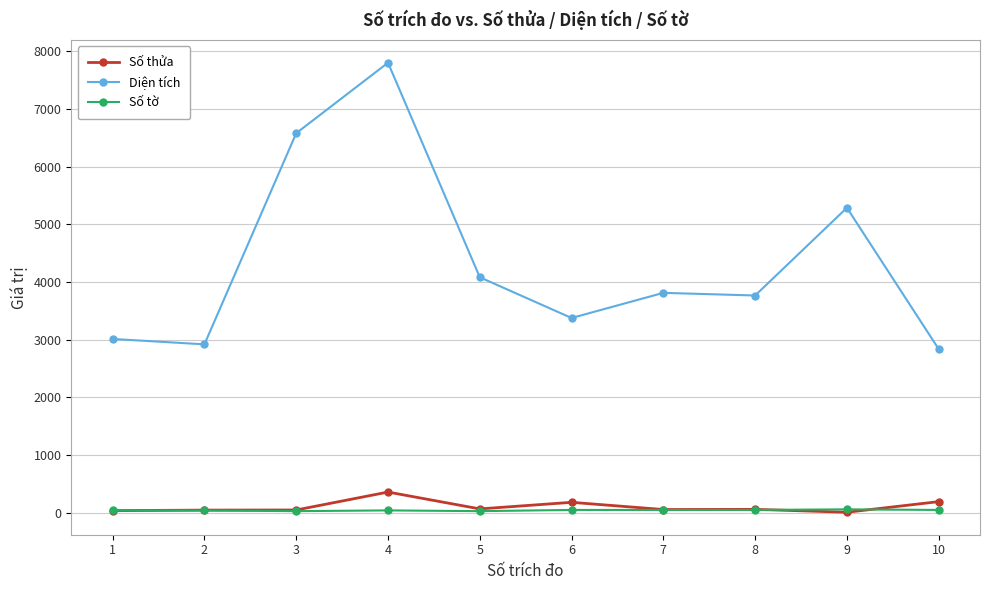

Where is the first local minimum for Diện tích?

2